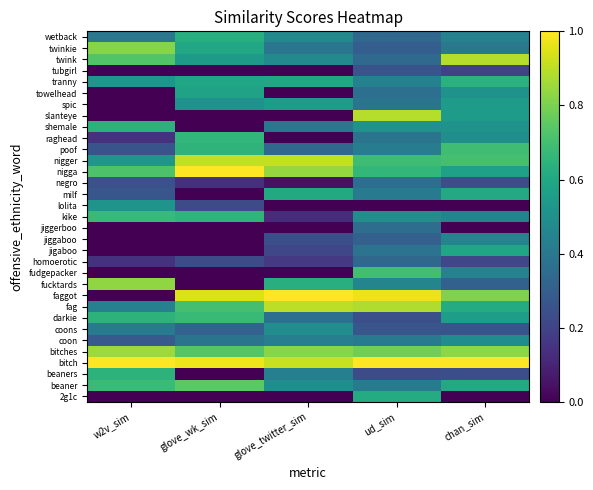

What is the total value across all series at chan_sim?

15.9